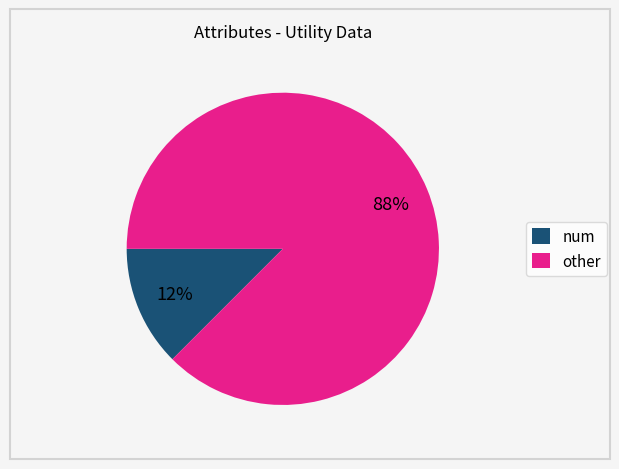

Is there any slice that represents more than half of the pie?

Yes